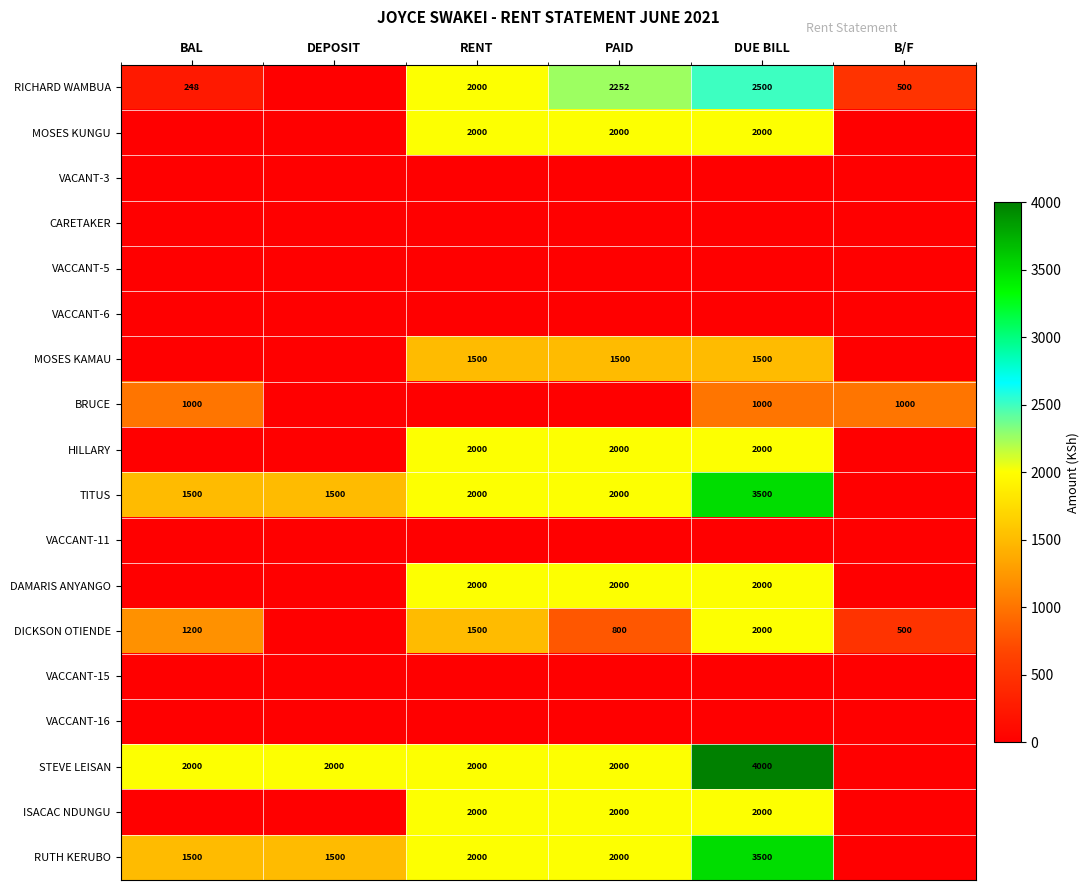

What is the maximum value shown in the chart?

4000